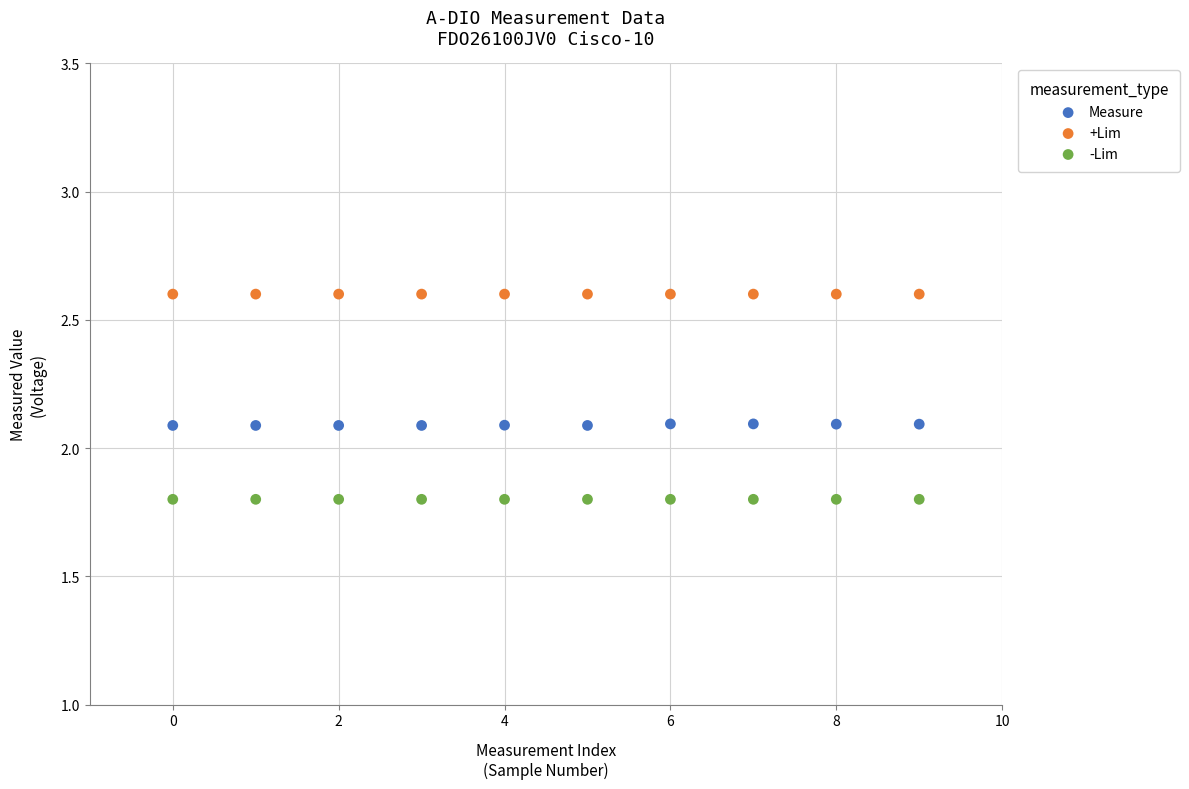

Which series contains the lowest Y value?

-Lim